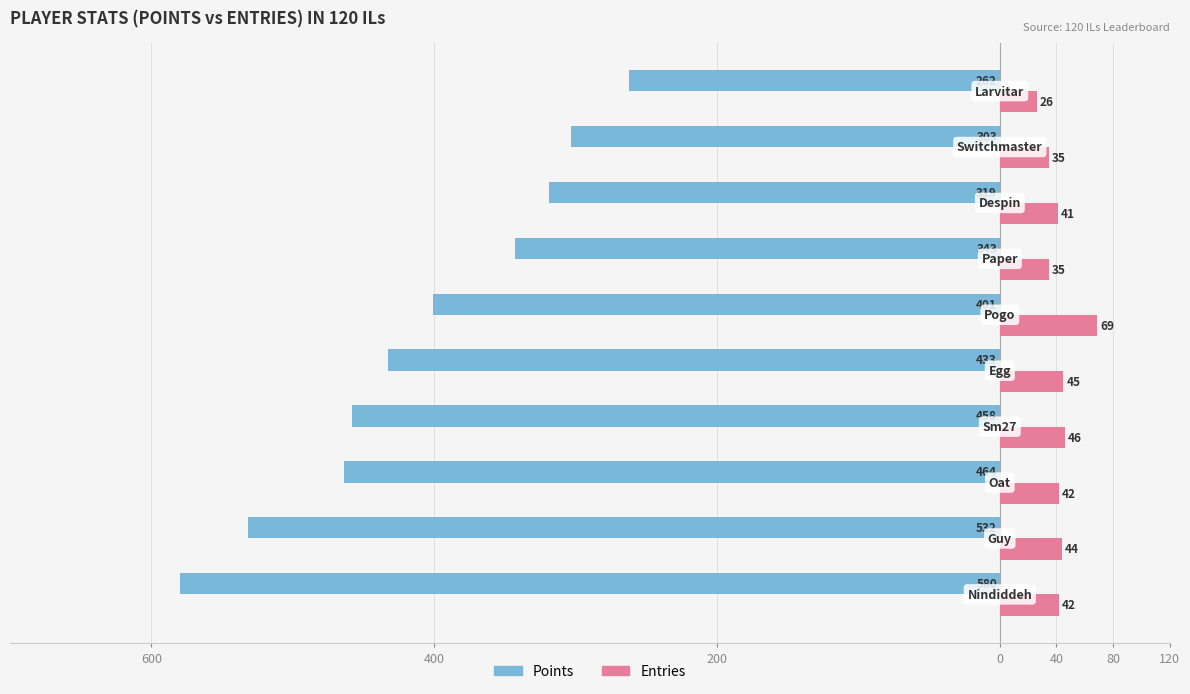

What are all the series names shown in the legend?

Points, Entries